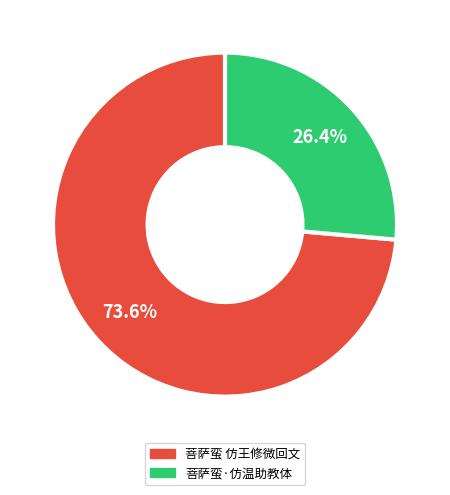

What percentage is NOT represented by 菩萨蛮·仿温助教体?

73.6%